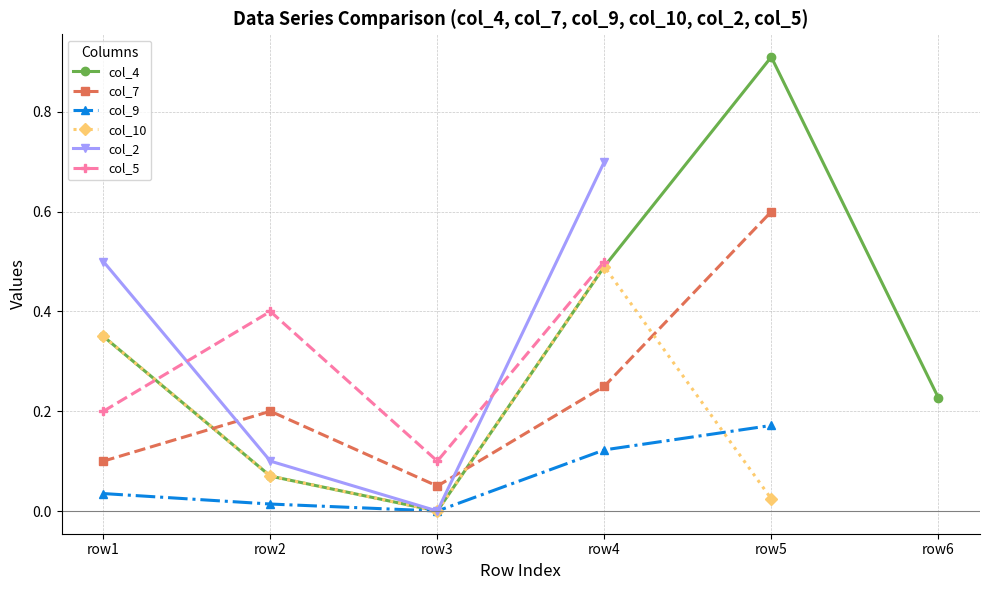

Where is the first local minimum for col_7?

row3